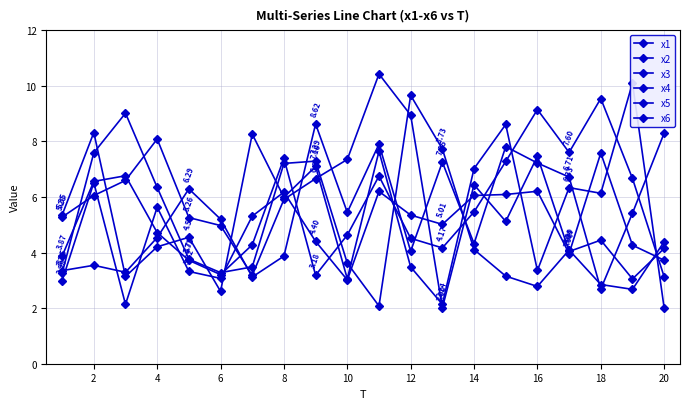

How many intersections are there between x5 and x3?

13